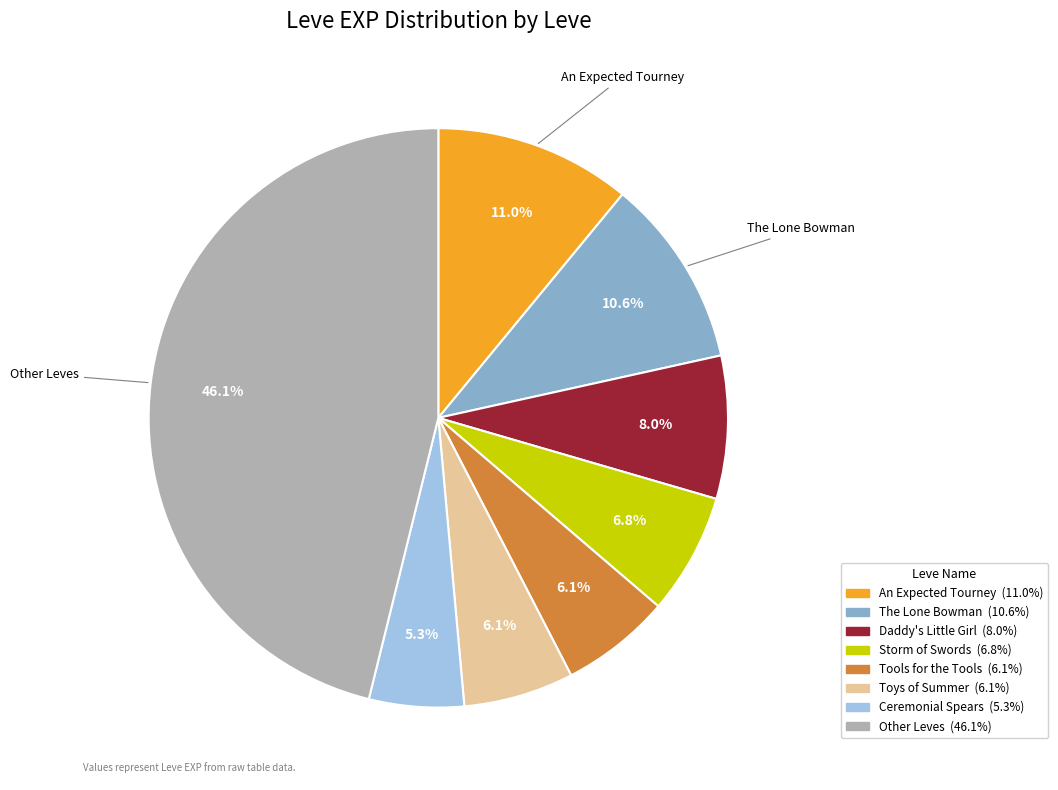

Is there any slice that represents more than half of the pie?

No